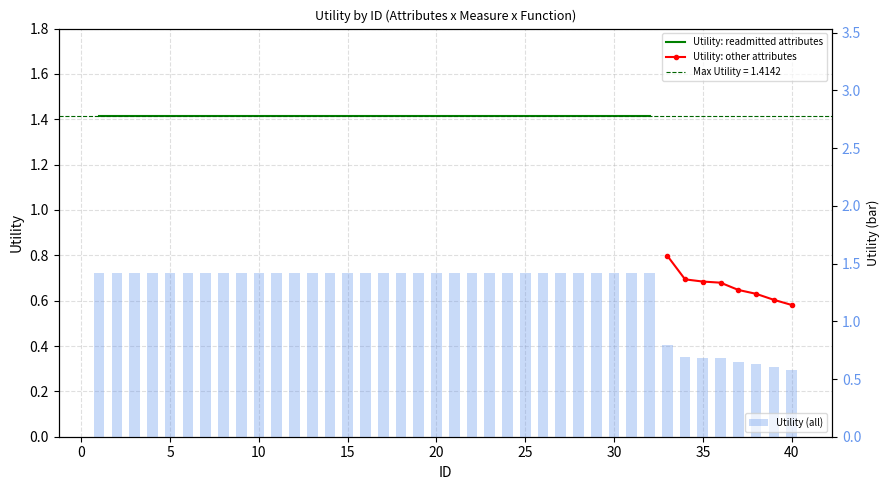

List the labels in order of value, largest first.

1, 2, 3, 4, 5, 6, 7, 8, 9, 10, 11, 12, 13, 14, 15, 16, 17, 18, 19, 20, 21, 22, 23, 24, 25, 26, 27, 28, 29, 30, 31, 32, 33, 34, 35, 36, 37, 38, 39, 40